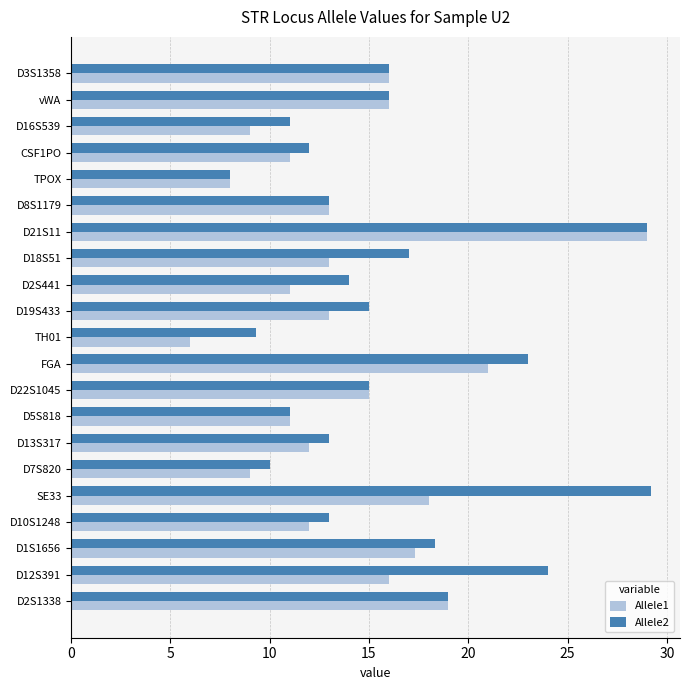

True or false: Allele1 has a value of 21.6 at D10S1248.

False